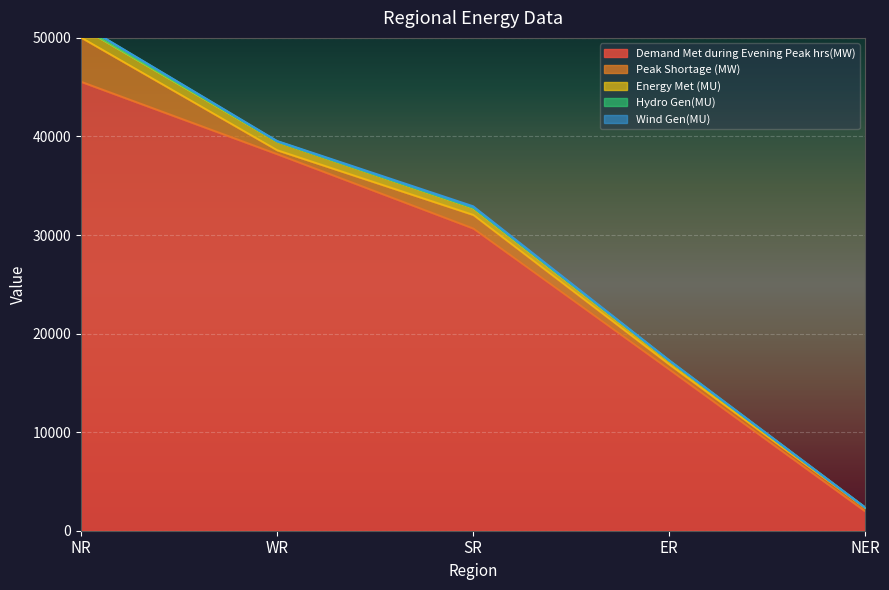

What is the total value across all series at NER?

2354